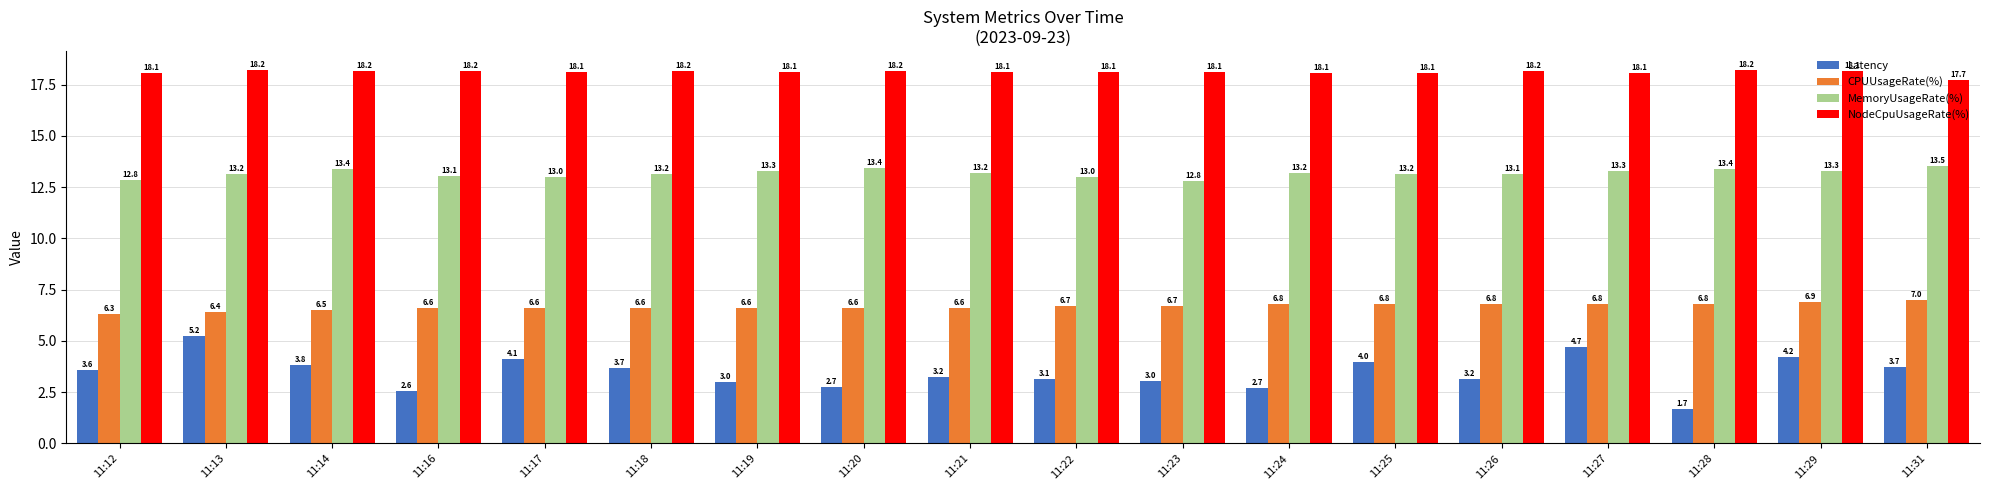

True or false: NodeCpuUsageRate(%) has a value of 10.2 at 11:20.

False